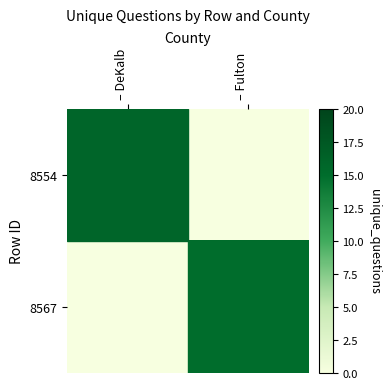

At which category is the sum across all series the highest?

– DeKalb